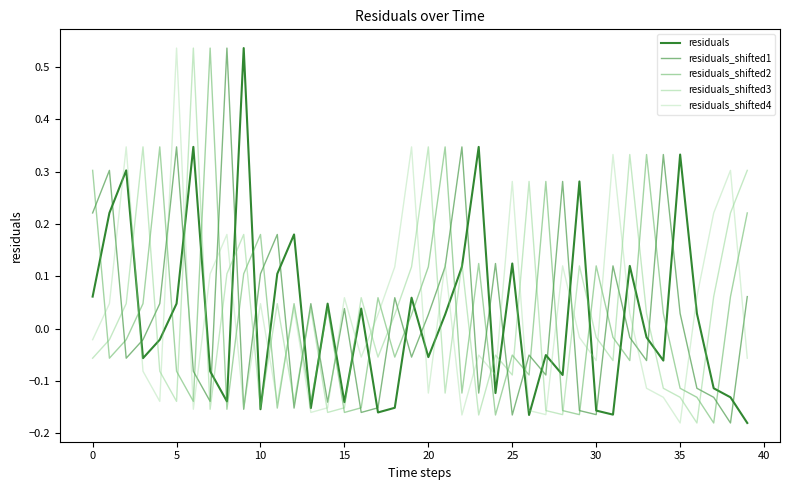

Reading right to left, what are all the values shown in this chart?

residuals: -0.2	-0.1	-0.1	0.0	0.3	-0.1	-0.0	0.1	-0.2	-0.2	0.3	-0.1	-0.1	-0.2	0.1	-0.1	0.3	0.1	0.0	-0.1	0.1	-0.2	-0.2	0.0	-0.1	0.0	-0.2	0.2	0.1	-0.2	0.5	-0.1	-0.1	0.3	0.0	-0.0	-0.1	0.3	0.2	0.1
residuals_shifted1: 0.1	-0.2	-0.1	-0.1	0.0	0.3	-0.1	-0.0	0.1	-0.2	-0.2	0.3	-0.1	-0.1	-0.2	0.1	-0.1	0.3	0.1	0.0	-0.1	0.1	-0.2	-0.2	0.0	-0.1	0.0	-0.2	0.2	0.1	-0.2	0.5	-0.1	-0.1	0.3	0.0	-0.0	-0.1	0.3	0.2
residuals_shifted2: 0.2	0.1	-0.2	-0.1	-0.1	0.0	0.3	-0.1	-0.0	0.1	-0.2	-0.2	0.3	-0.1	-0.1	-0.2	0.1	-0.1	0.3	0.1	0.0	-0.1	0.1	-0.2	-0.2	0.0	-0.1	0.0	-0.2	0.2	0.1	-0.2	0.5	-0.1	-0.1	0.3	0.0	-0.0	-0.1	0.3
residuals_shifted3: 0.3	0.2	0.1	-0.2	-0.1	-0.1	0.0	0.3	-0.1	-0.0	0.1	-0.2	-0.2	0.3	-0.1	-0.1	-0.2	0.1	-0.1	0.3	0.1	0.0	-0.1	0.1	-0.2	-0.2	0.0	-0.1	0.0	-0.2	0.2	0.1	-0.2	0.5	-0.1	-0.1	0.3	0.0	-0.0	-0.1
residuals_shifted4: -0.1	0.3	0.2	0.1	-0.2	-0.1	-0.1	0.0	0.3	-0.1	-0.0	0.1	-0.2	-0.2	0.3	-0.1	-0.1	-0.2	0.1	-0.1	0.3	0.1	0.0	-0.1	0.1	-0.2	-0.2	0.0	-0.1	0.0	-0.2	0.2	0.1	-0.2	0.5	-0.1	-0.1	0.3	0.0	-0.0